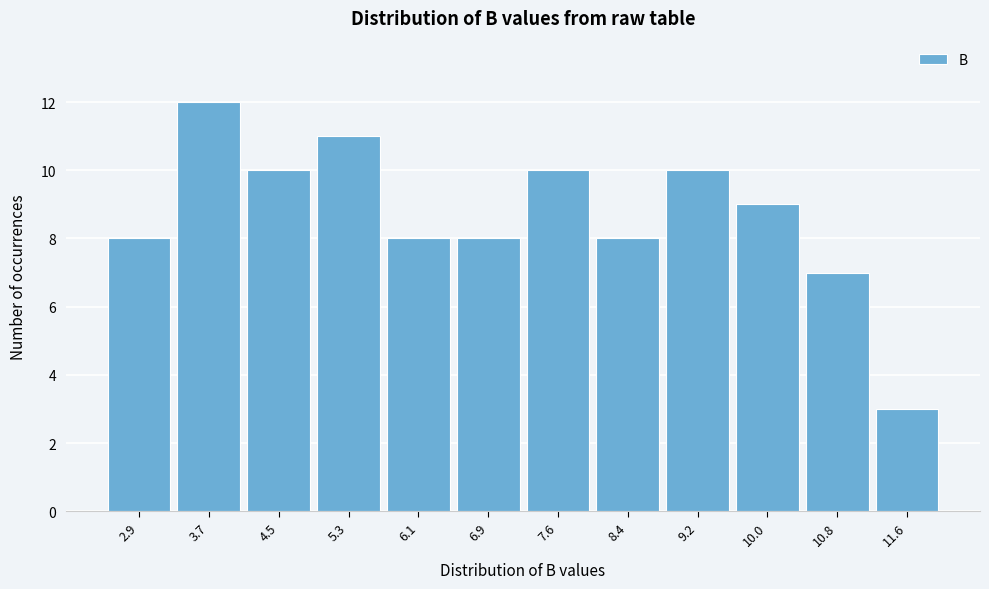

Over which range of the x-axis is the bar tallest?

3.3 to 4.1